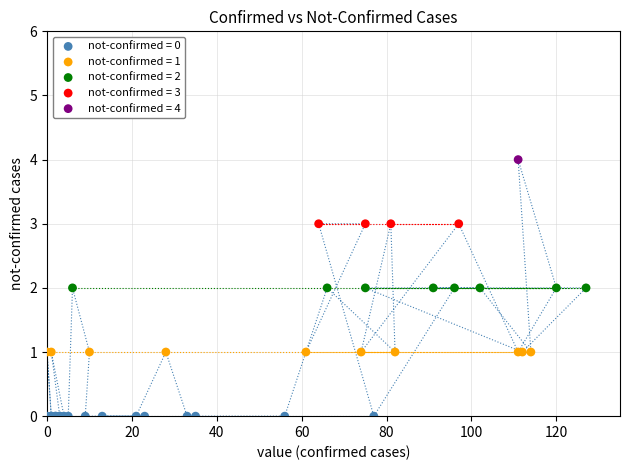

What are all the series names shown in the legend?

not-confirmed = 0, not-confirmed = 1, not-confirmed = 2, not-confirmed = 3, not-confirmed = 4